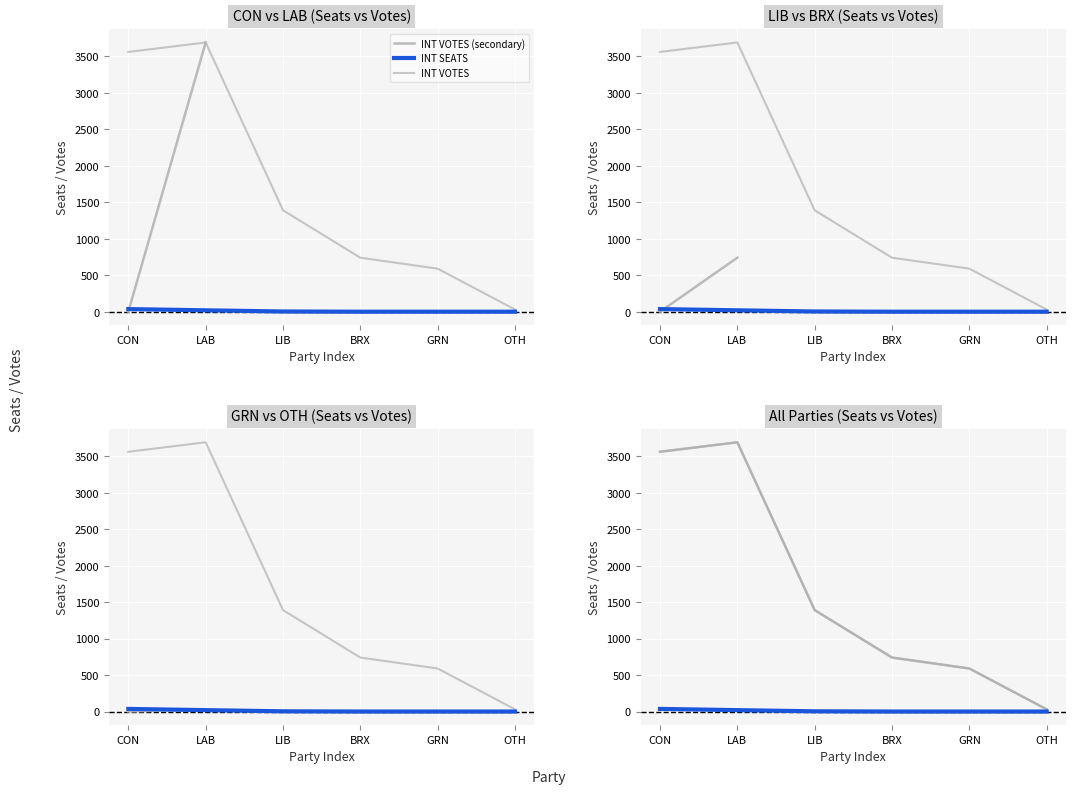

What are all the series names shown in the legend?

INT VOTES (secondary), INT SEATS, INT VOTES